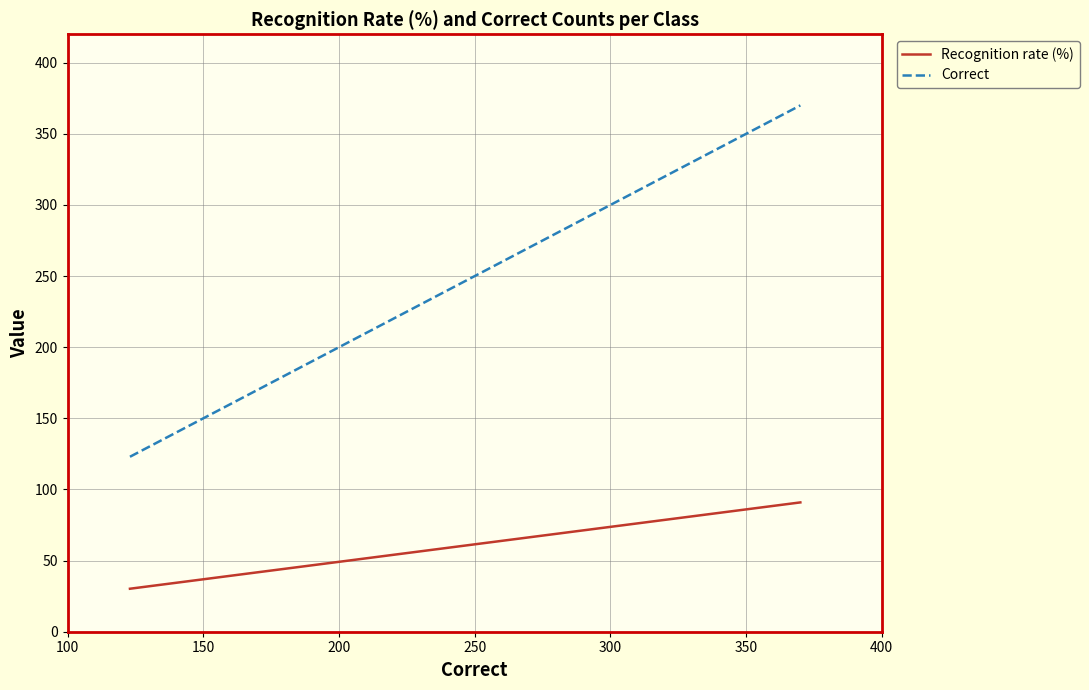

List the series in order of their overall mean, lowest first.

Recognition rate (%), Correct